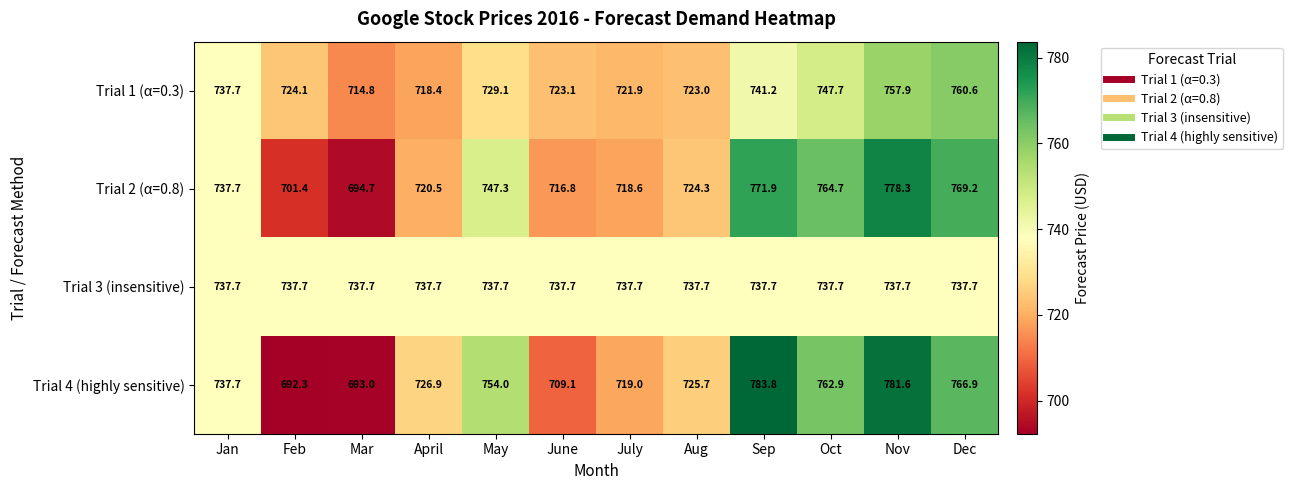

Which series changed the most between Jan and July?

Trial 2 (α=0.8)